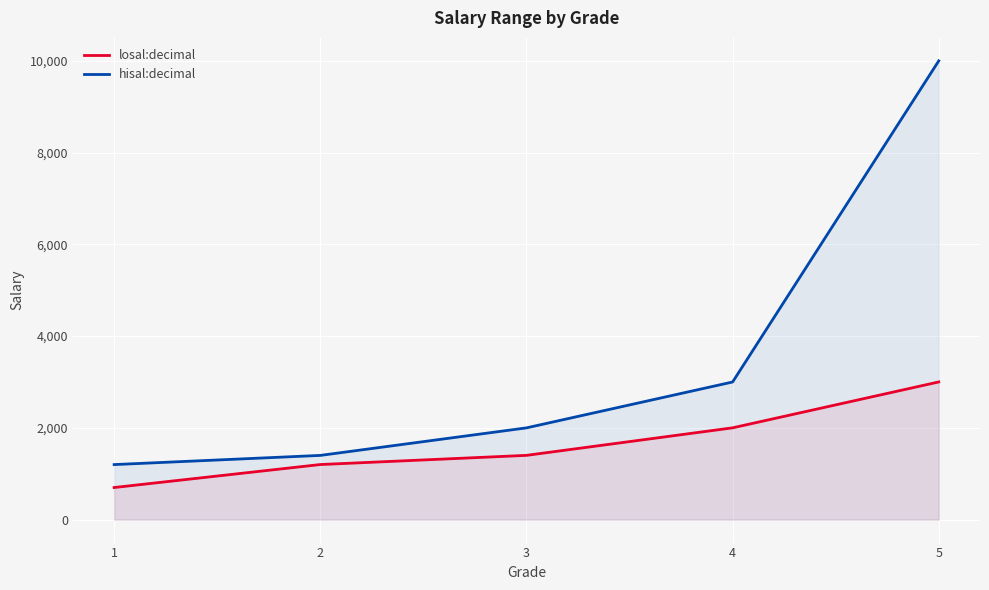

Reading right to left, transcribe all the data shown in this chart.

losal:decimal: 3001	2001	1401	1201	700
hisal:decimal: 9999	3000	2000	1400	1200